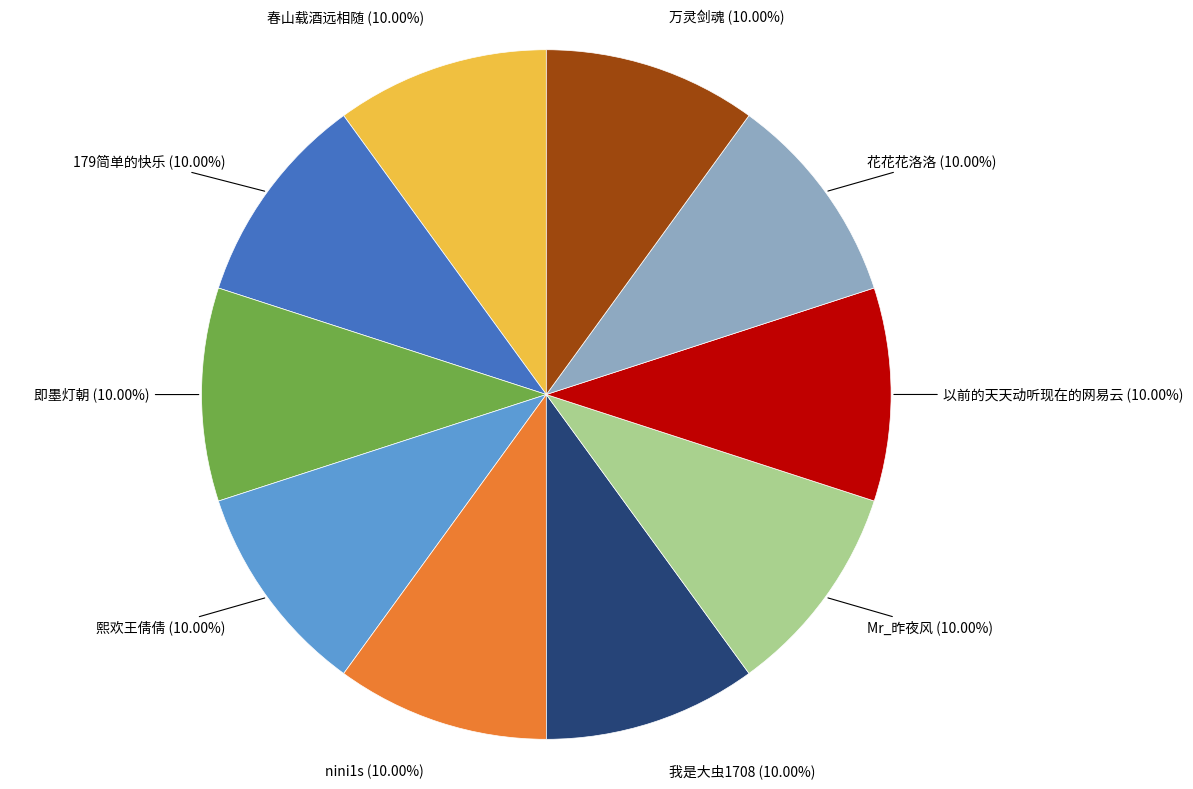

Is there a majority slice in this chart?

No